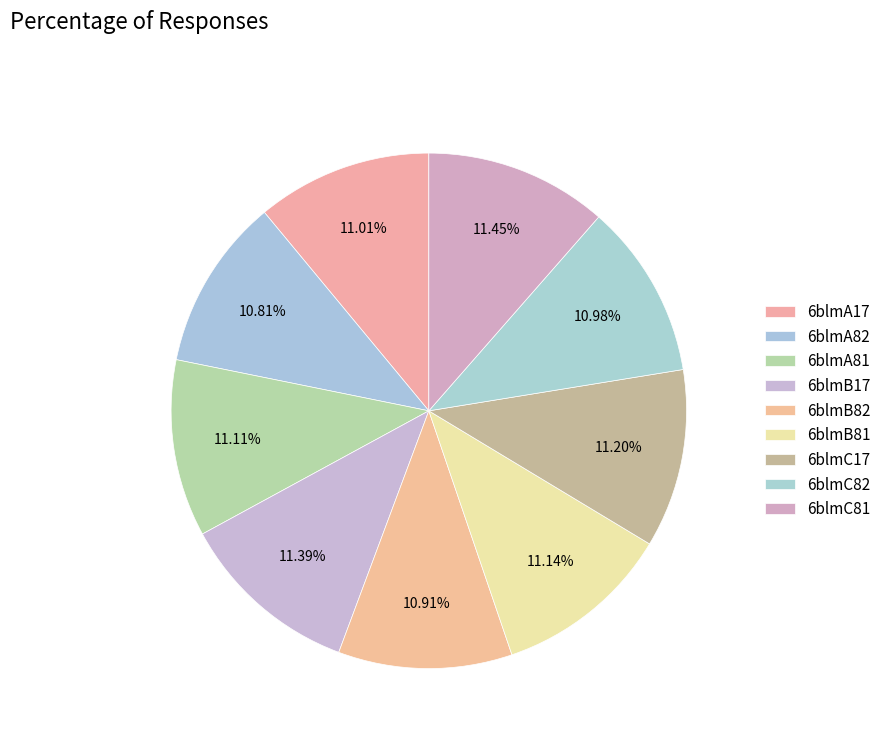

To the nearest percent, what percentage of the pie is 6blmB17?

11%